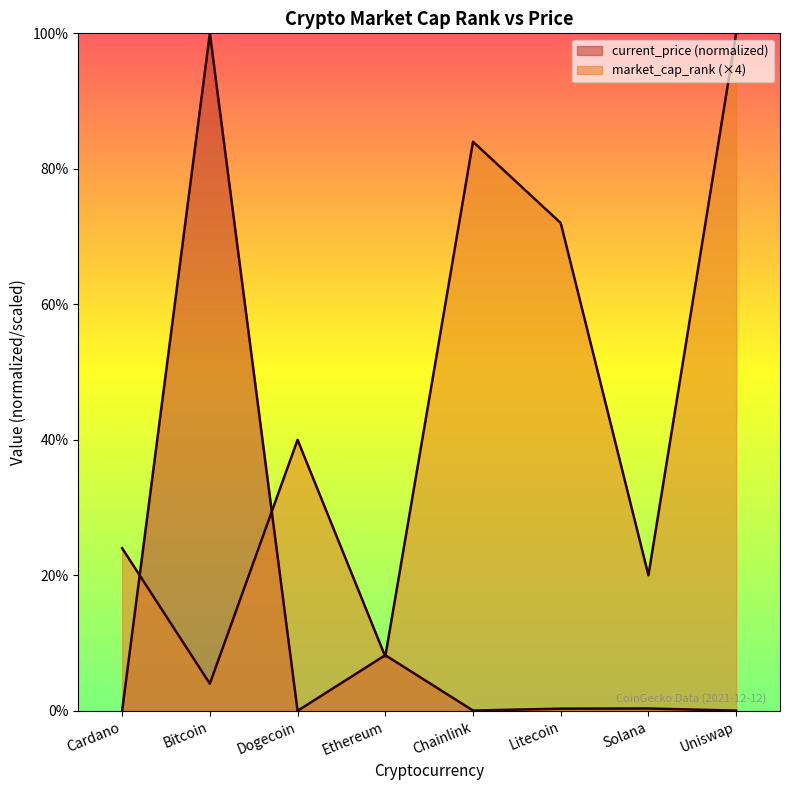

Where is the first local minimum for current_price?

Dogecoin